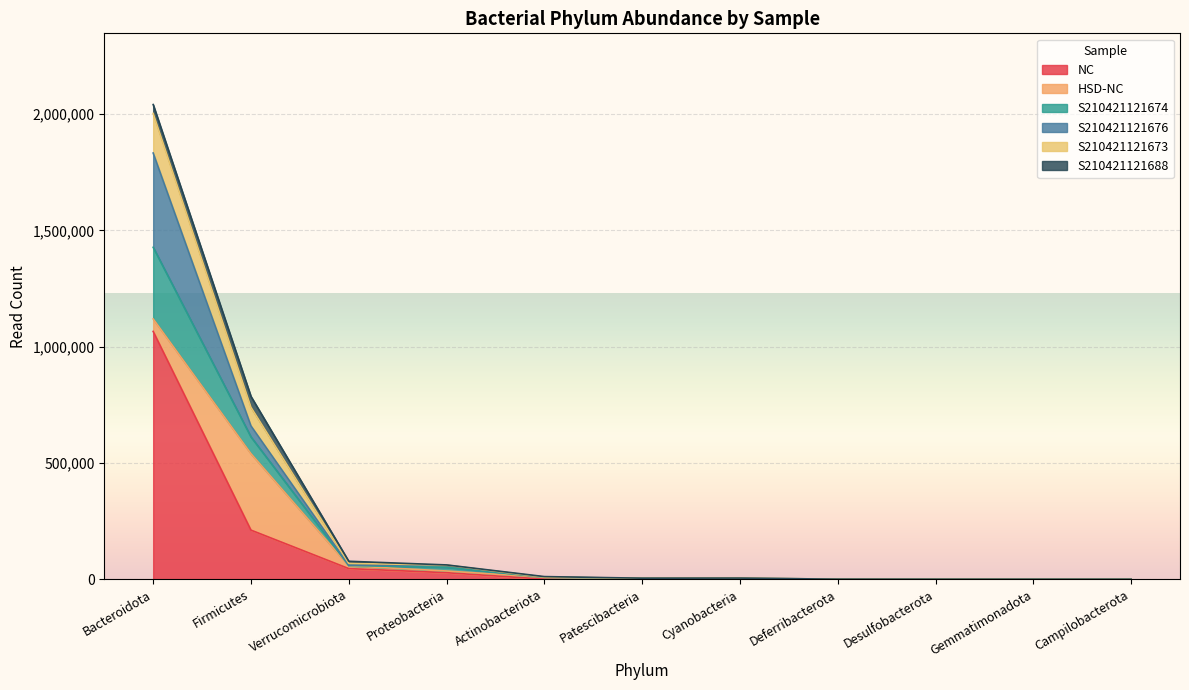

How many lines are shown in the chart?

6